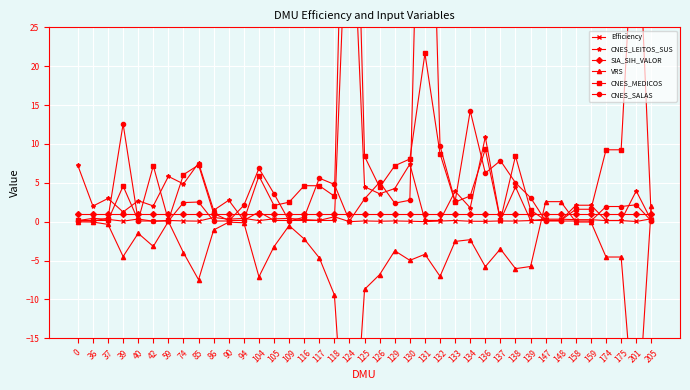

Where is the first local minimum for CNES_MEDICOS?

37